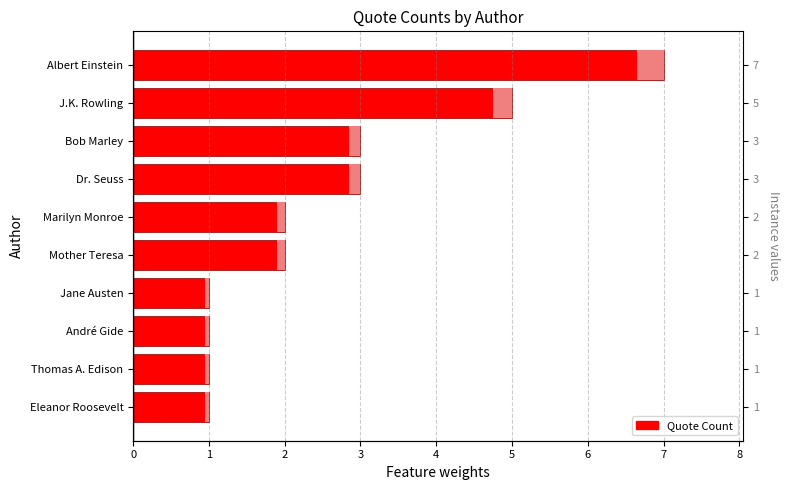

Read the value at Mother Teresa.

2